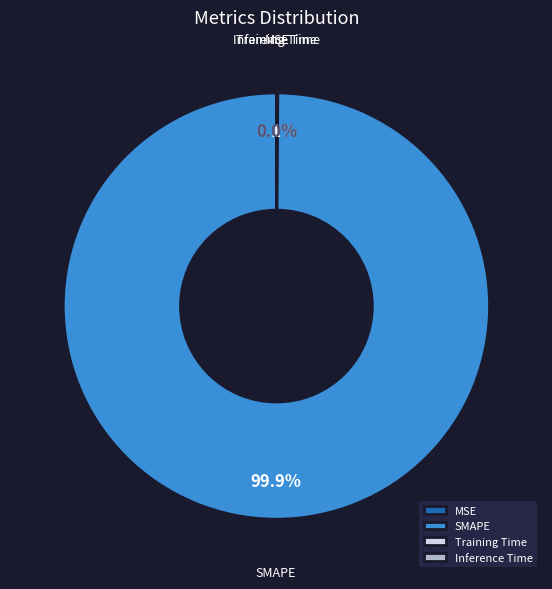

To the nearest percent, what is the difference between the largest and smallest slice percentages?

100%